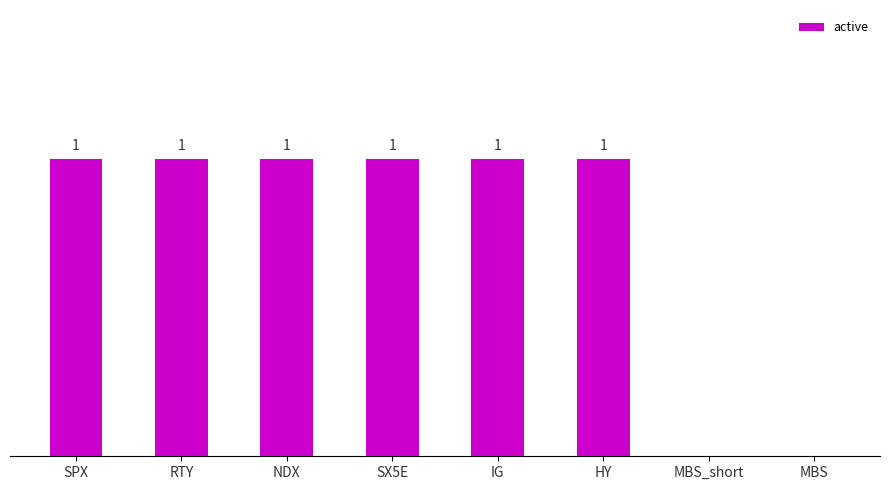

Does the chart contain stacked bars?

No